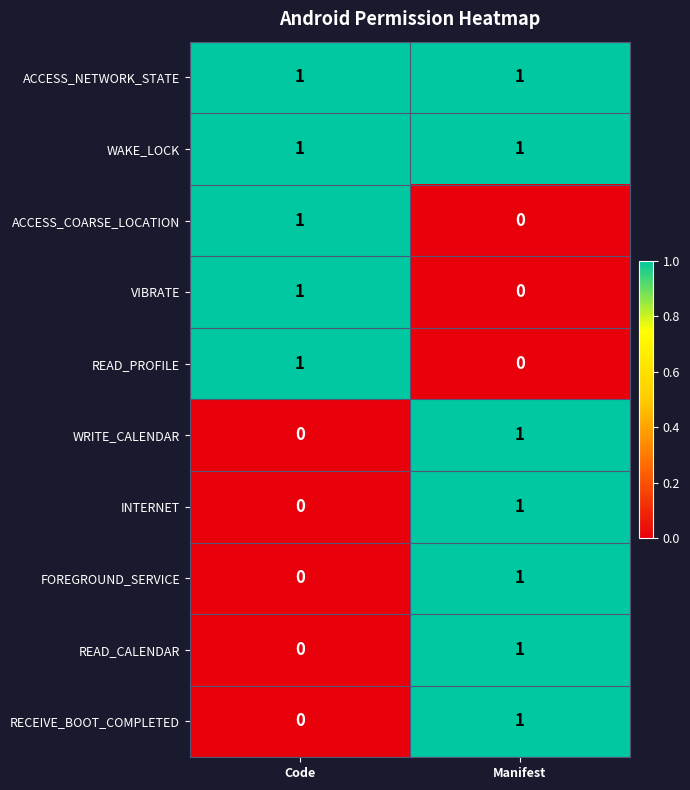

Reading right to left, transcribe all the data shown in this chart.

ACCESS_NETWORK_STATE: 1	1
WAKE_LOCK: 1	1
ACCESS_COARSE_LOCATION: 0	1
VIBRATE: 0	1
READ_PROFILE: 0	1
WRITE_CALENDAR: 1	0
INTERNET: 1	0
FOREGROUND_SERVICE: 1	0
READ_CALENDAR: 1	0
RECEIVE_BOOT_COMPLETED: 1	0